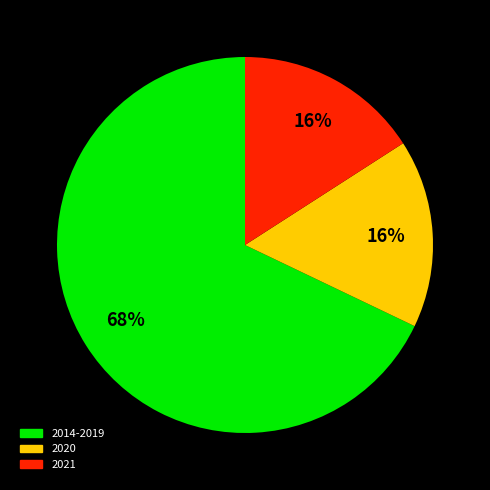

Which slice is the largest?

2014-2019